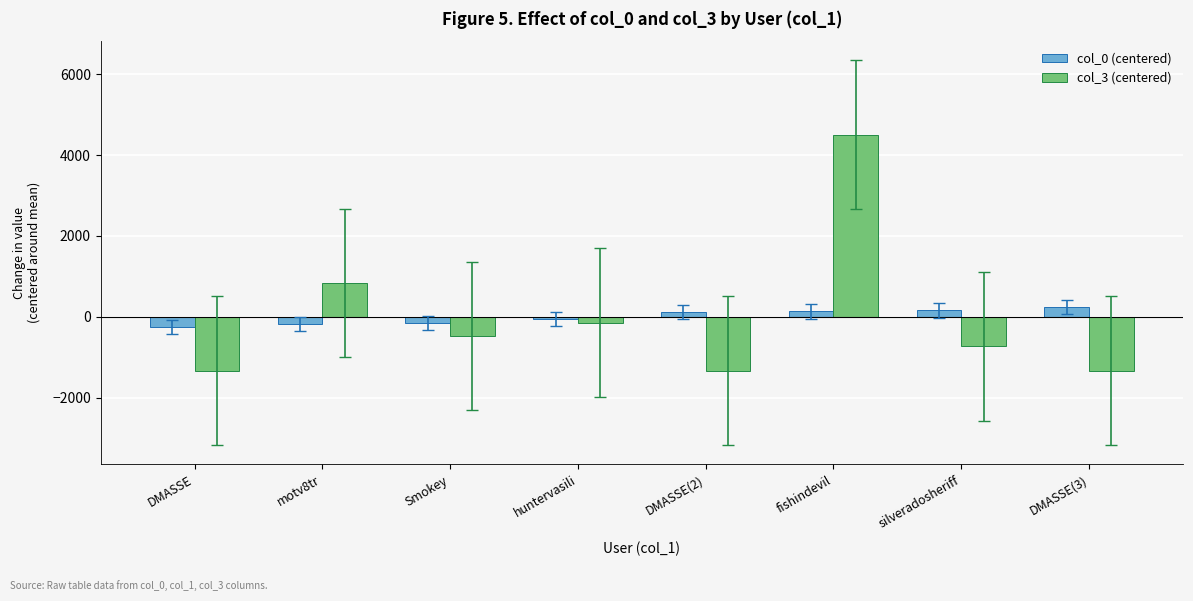

What is the difference between the second highest and second lowest values in the col_3 (centered) series?

2167.0